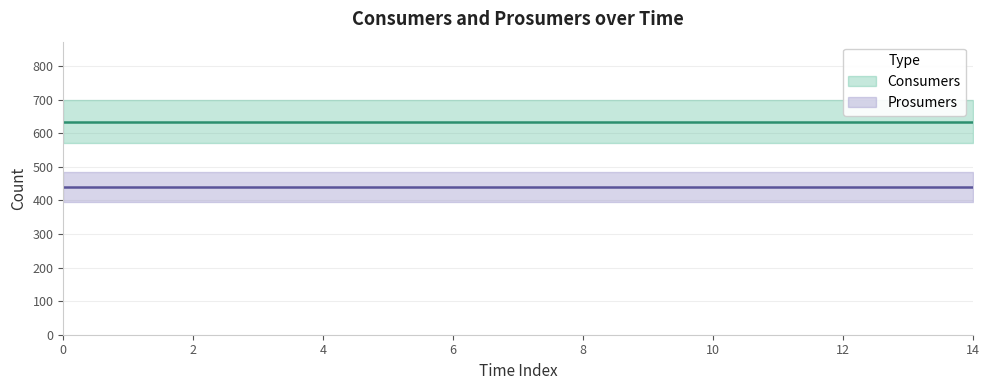

True or false: Consumers and Prosumers cross at least once.

False